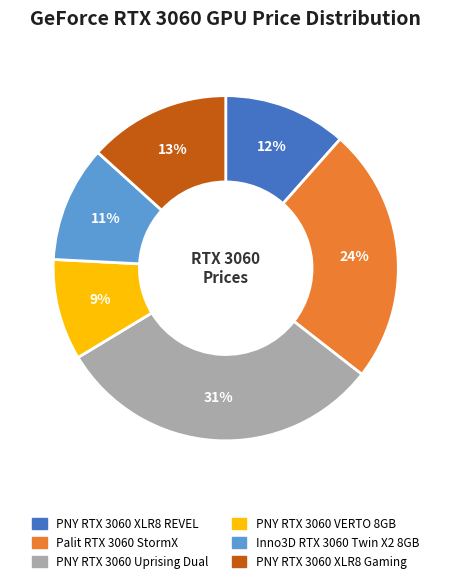

To the nearest percent, what is the combined percentage of PNY RTX 3060 VERTO 8GB and Palit RTX 3060 StormX?

33%